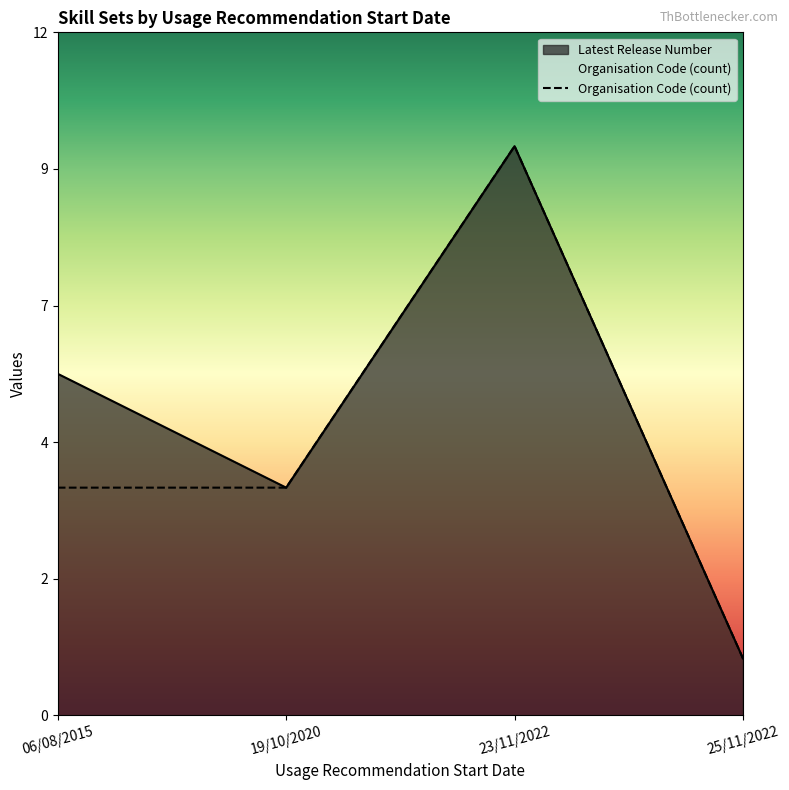

Is it true that the value at 06/08/2015 is 4?

True